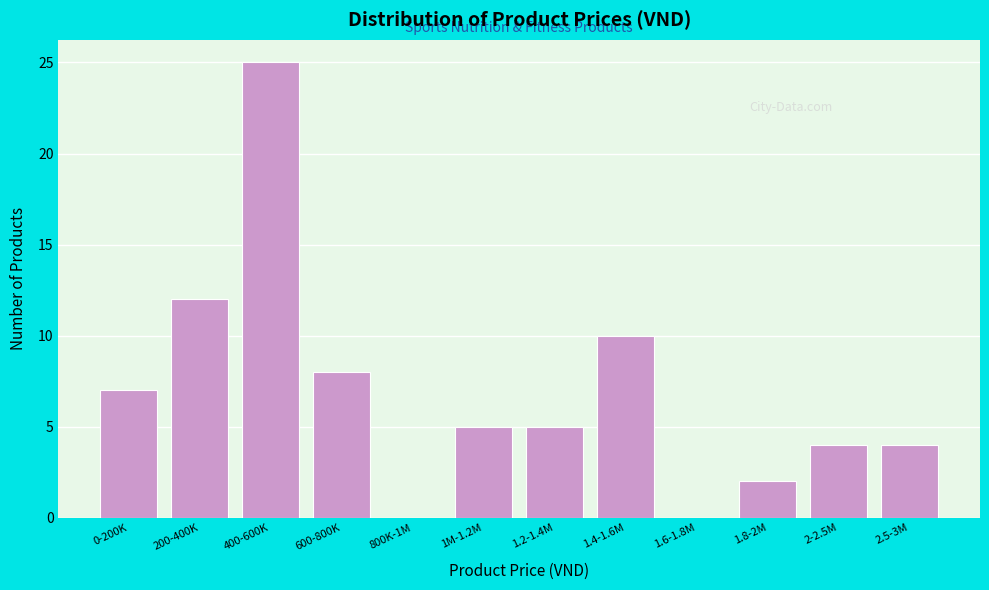

Reading left to right, extract all data points from this chart.

0-200K=7	200-400K=12	400-600K=25	600-800K=8	800K-1M=0	1M-1.2M=5	1.2-1.4M=5	1.4-1.6M=10	1.6-1.8M=0	1.8-2M=2	2-2.5M=4	2.5-3M=4